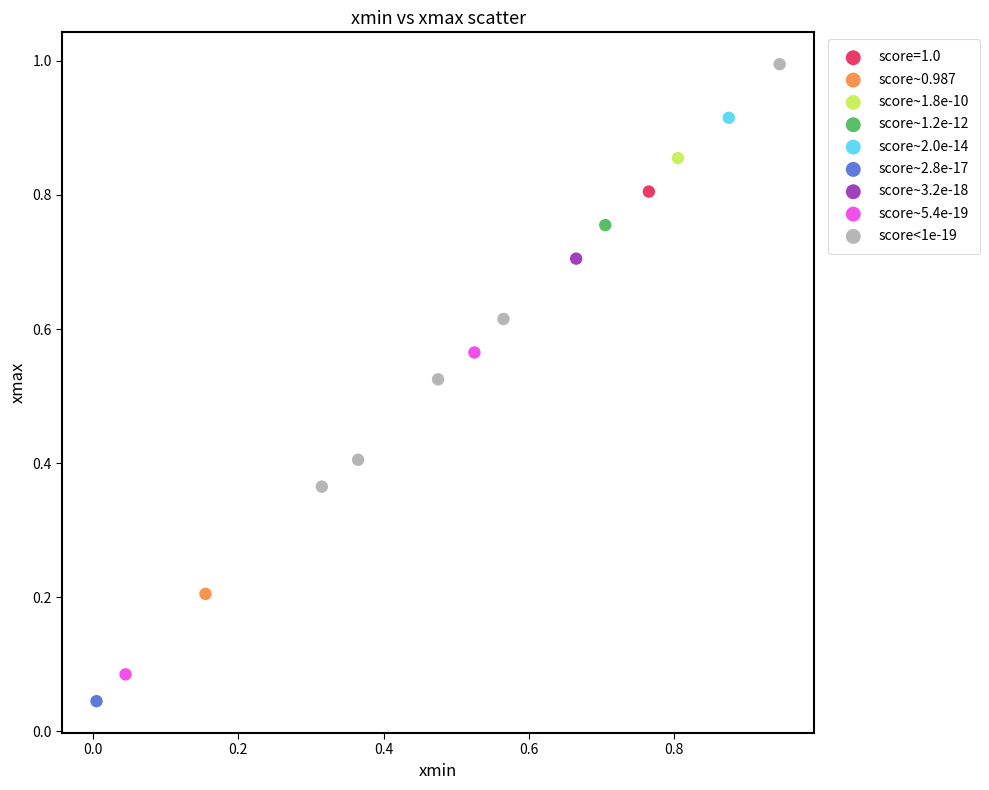

Which series contains the lowest Y value?

score~2.8e-17